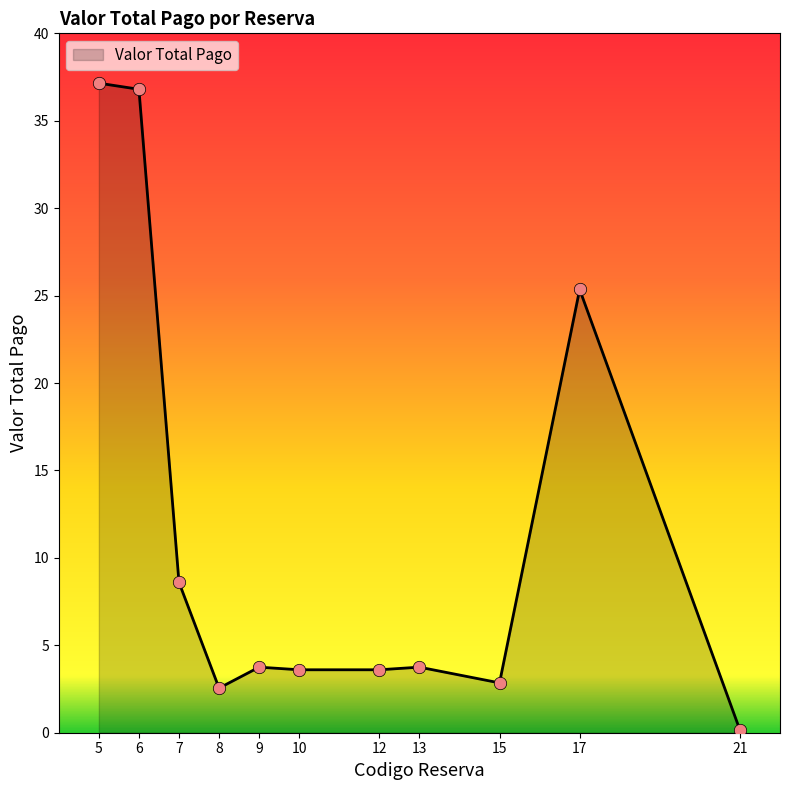

Approximately how many times larger is the value at 13 compared to 6?

0.1